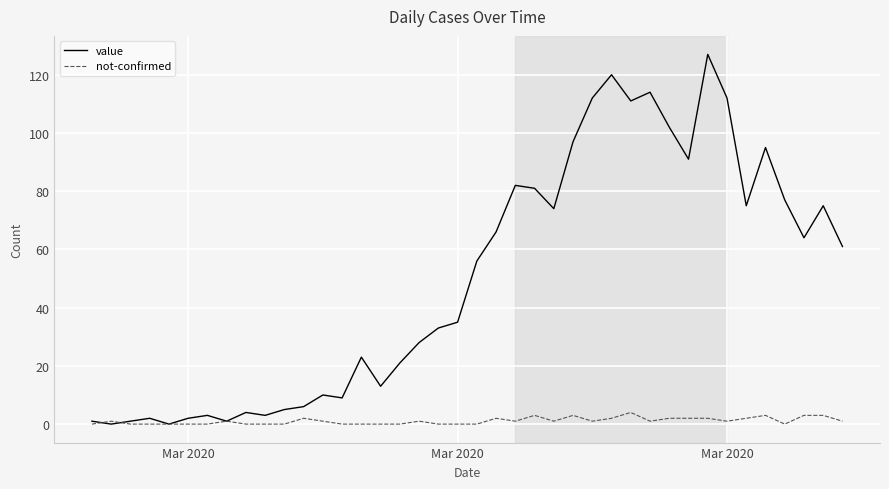

Which series has the widest spread of values?

value